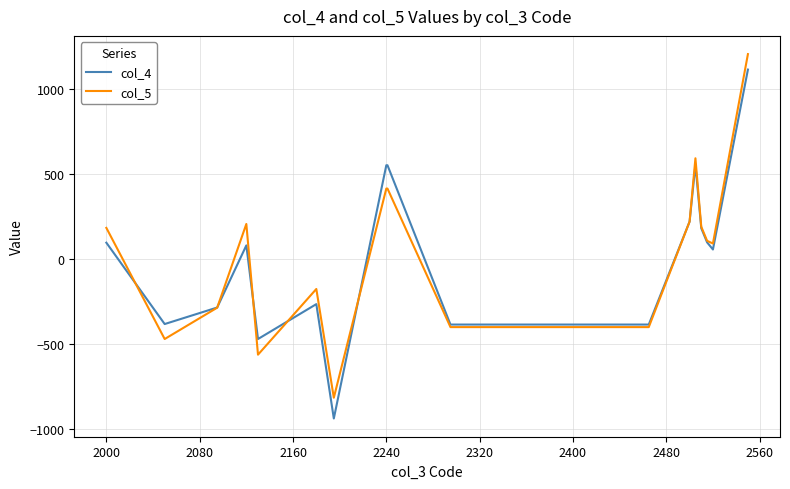

What are all the series names shown in the legend?

col_4, col_5